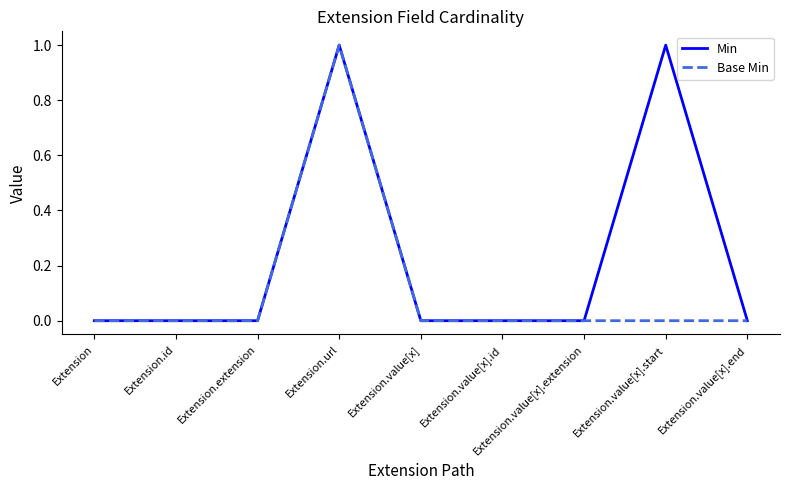

True or false: Min has more than 1 interior local peaks.

True